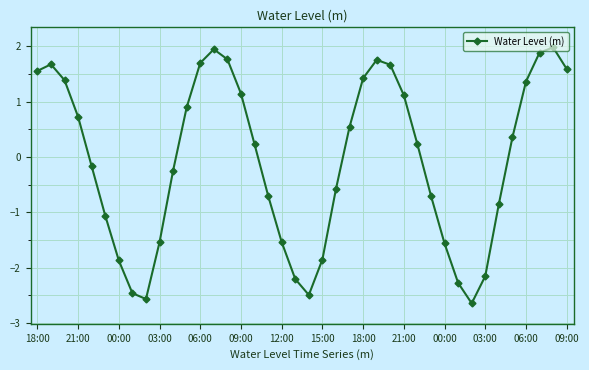

What is the smallest value displayed?

-2.6